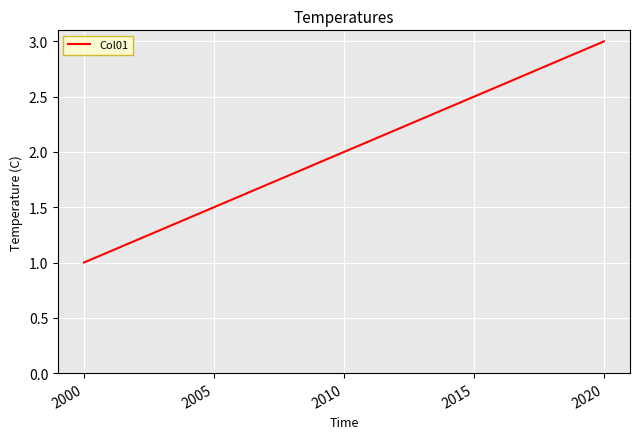

How many lines are shown in the chart?

1